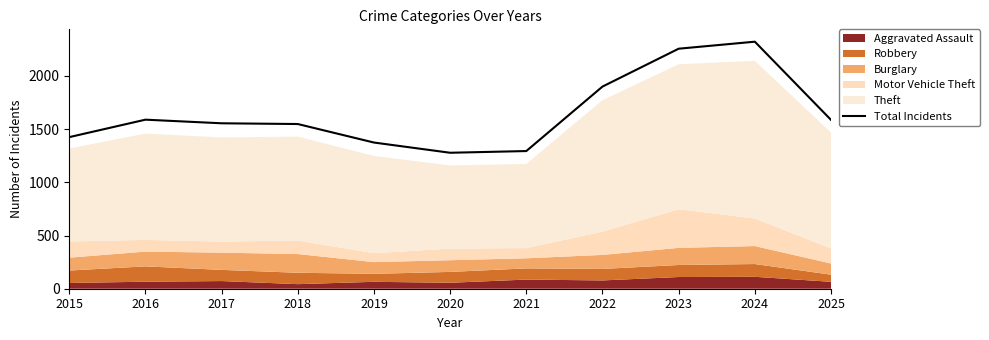

What is the change in value from 2021 to 2024?

+1028